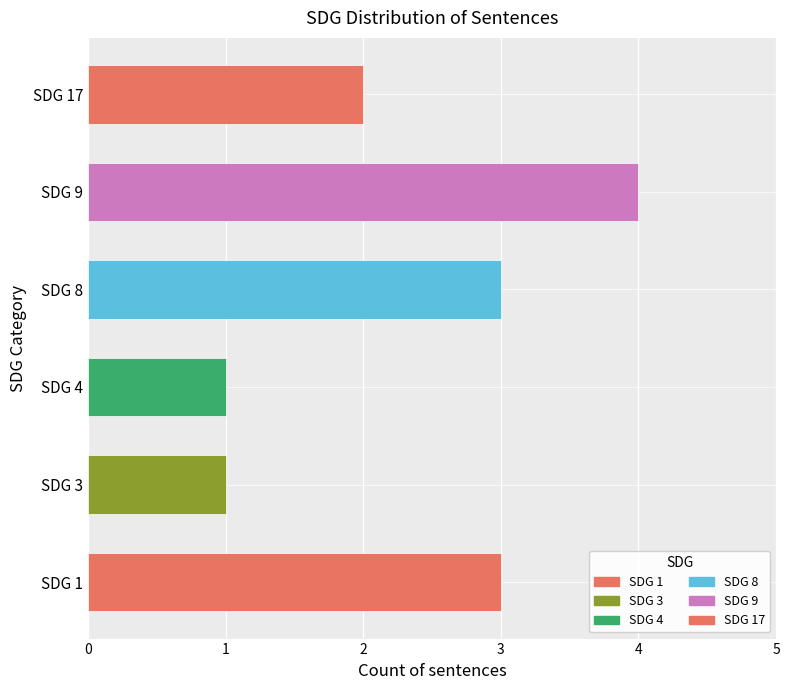

What is the change in value from SDG 3 to SDG 9?

+3